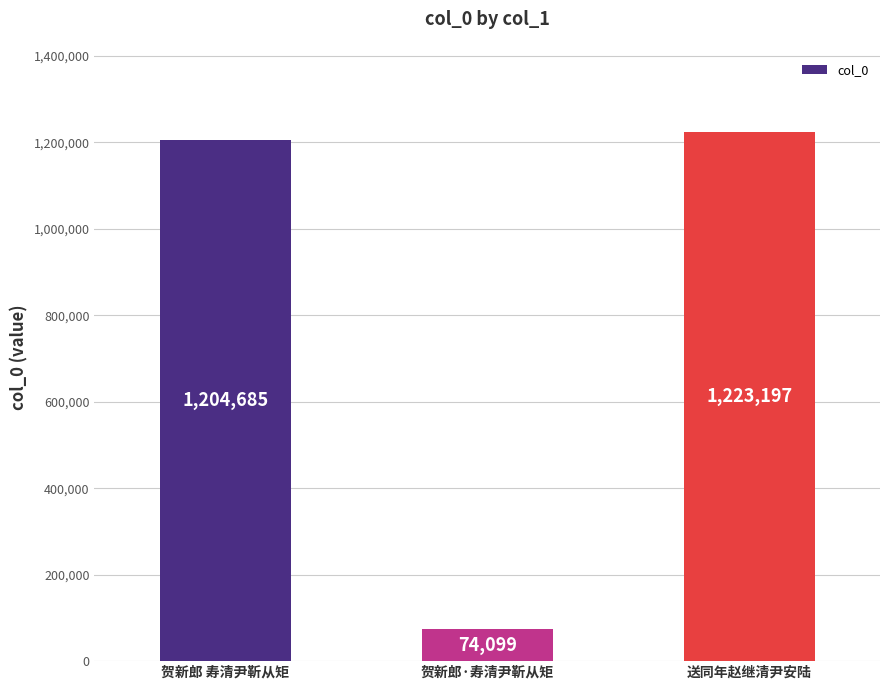

List the labels in order of value, largest first.

送同年赵继清尹安陆, 贺新郎 寿清尹靳从矩, 贺新郎·寿清尹靳从矩